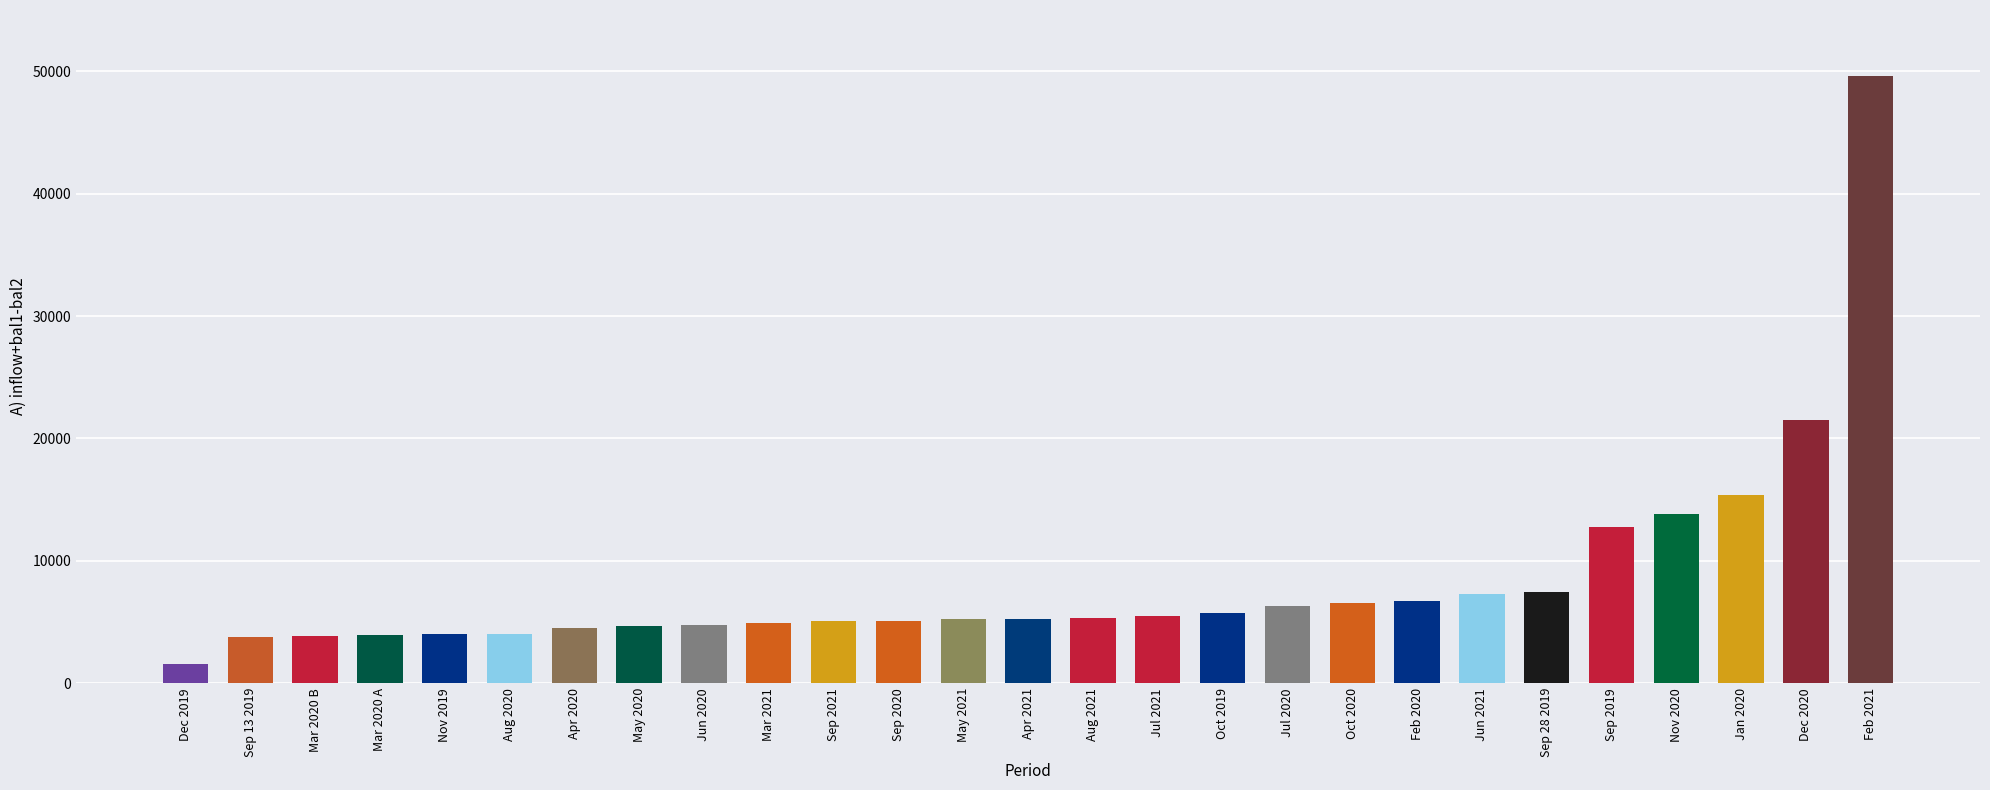

At which category does the chart reach its peak across all series?

Feb 2021